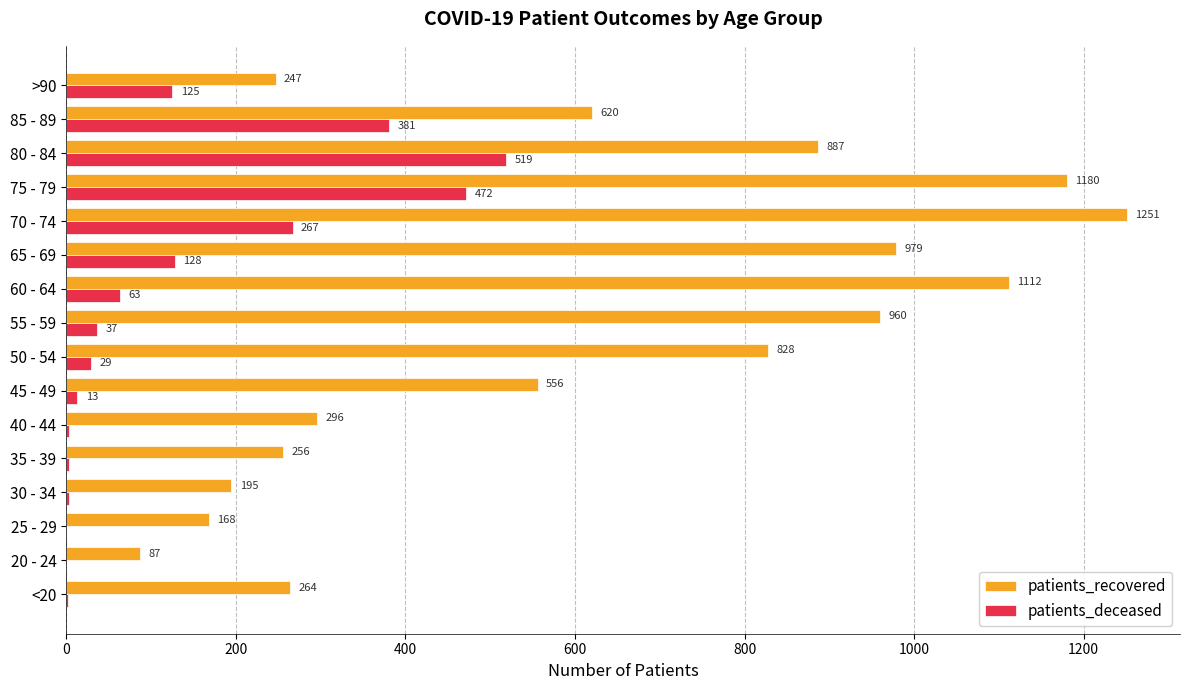

At which label does patients_deceased reach its peak?

80 - 84